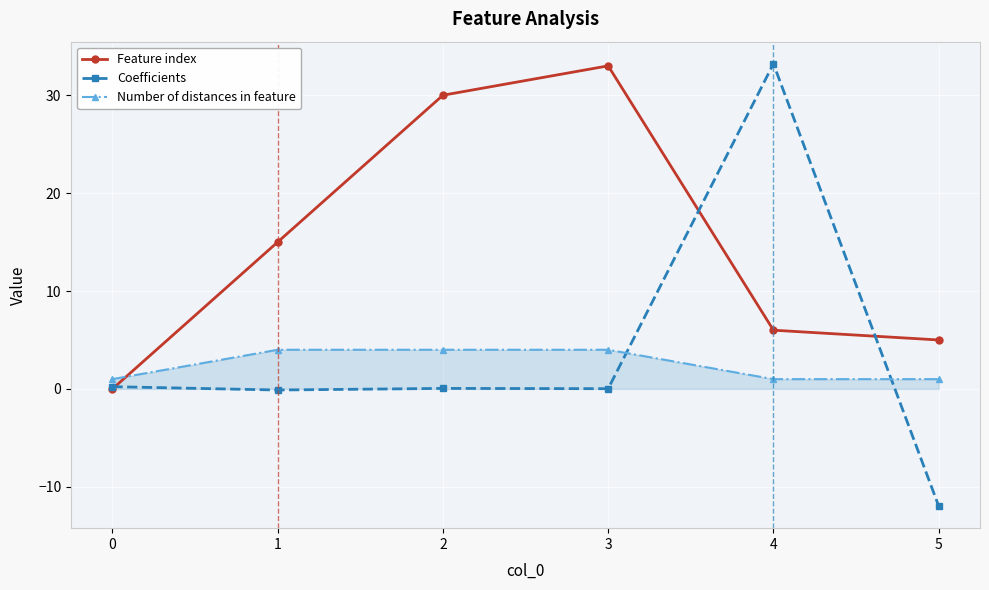

How many times do Coefficients and Number of distances in feature cross each other?

2